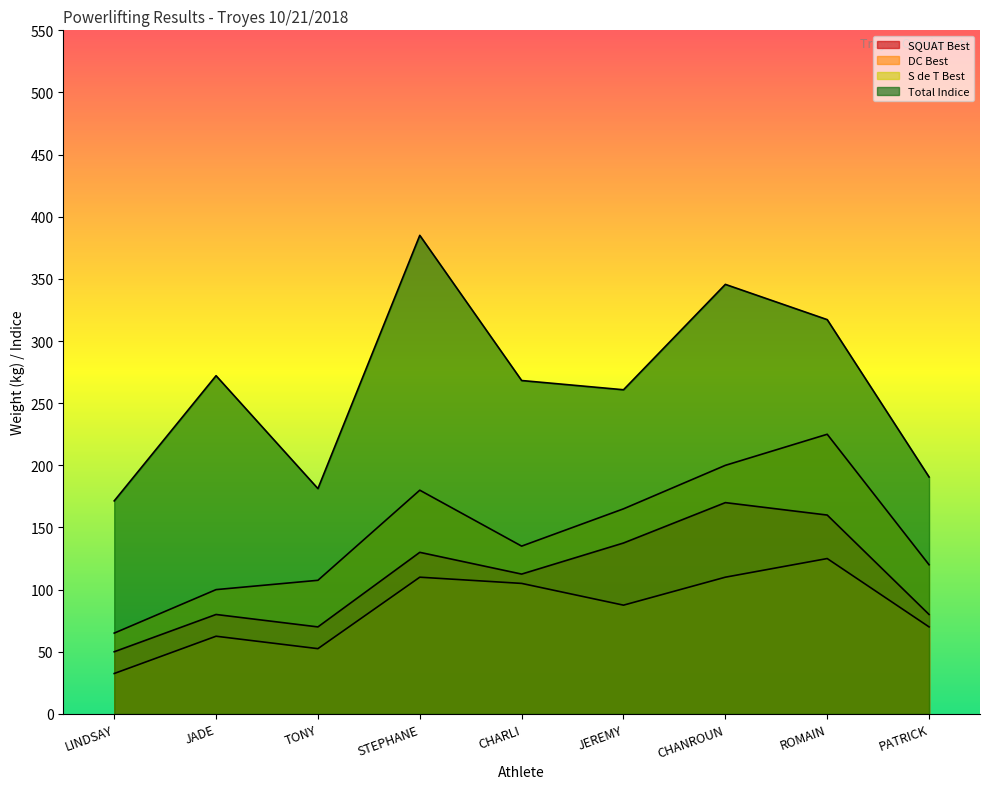

Which series has the largest range (max minus min)?

Total Indice